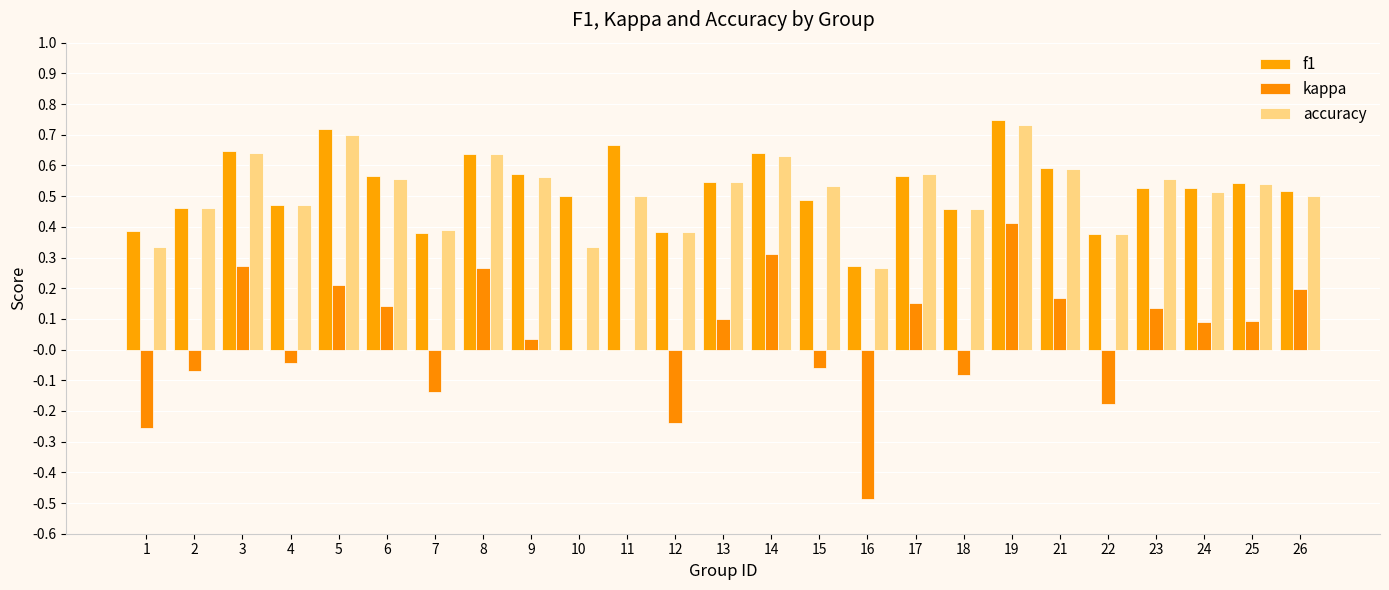

What is the total value across all series at 21?

1.3